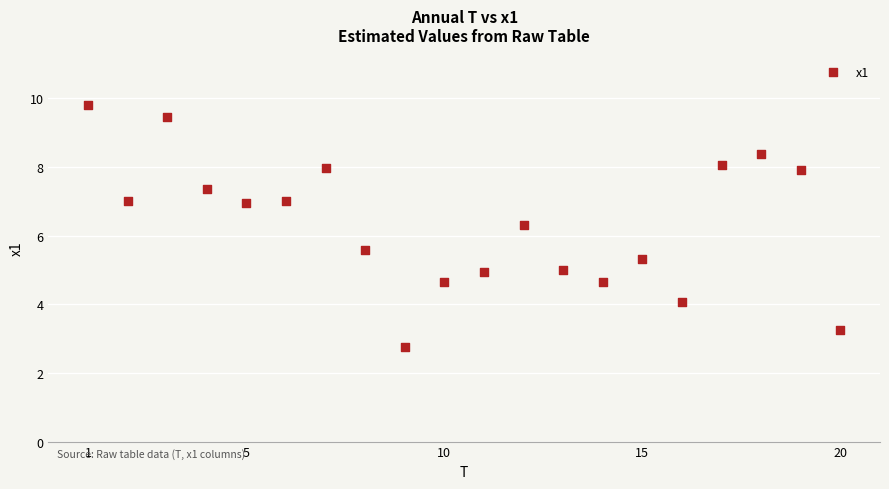

What is the range of Y values (max minus min)?

7.1